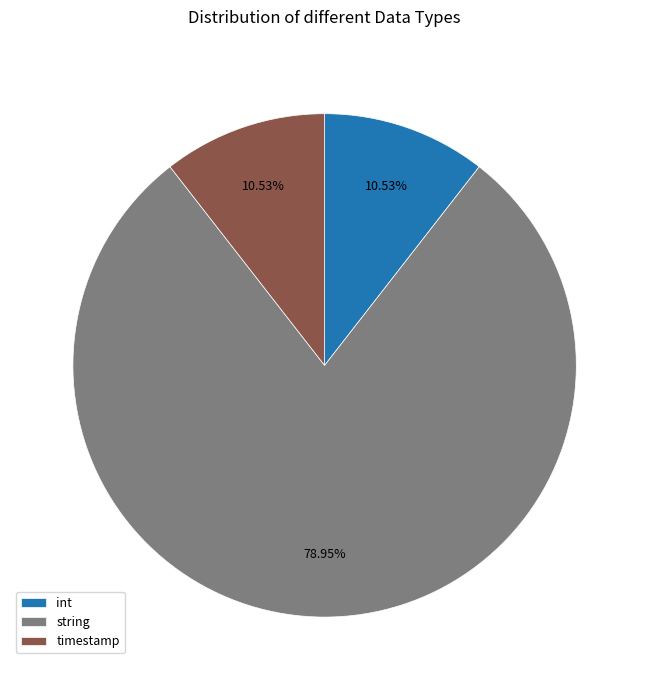

What is the majority slice?

string